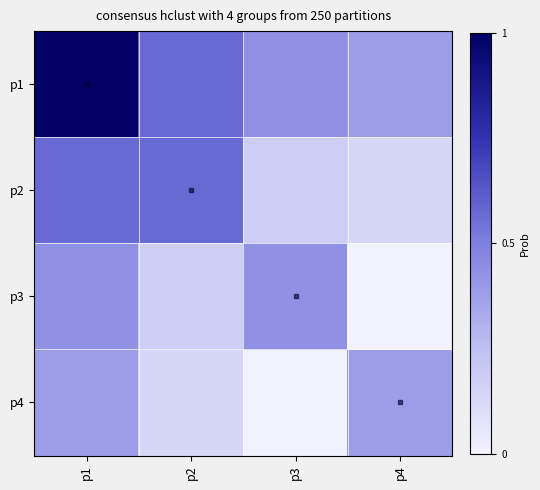

What is the difference between the highest and lowest values at p2?

3.3